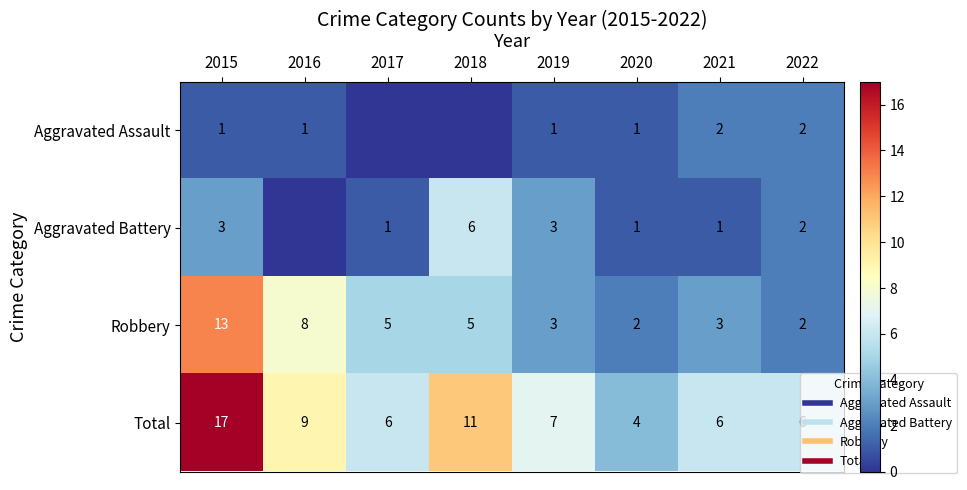

Which series has the largest total across all categories?

Total